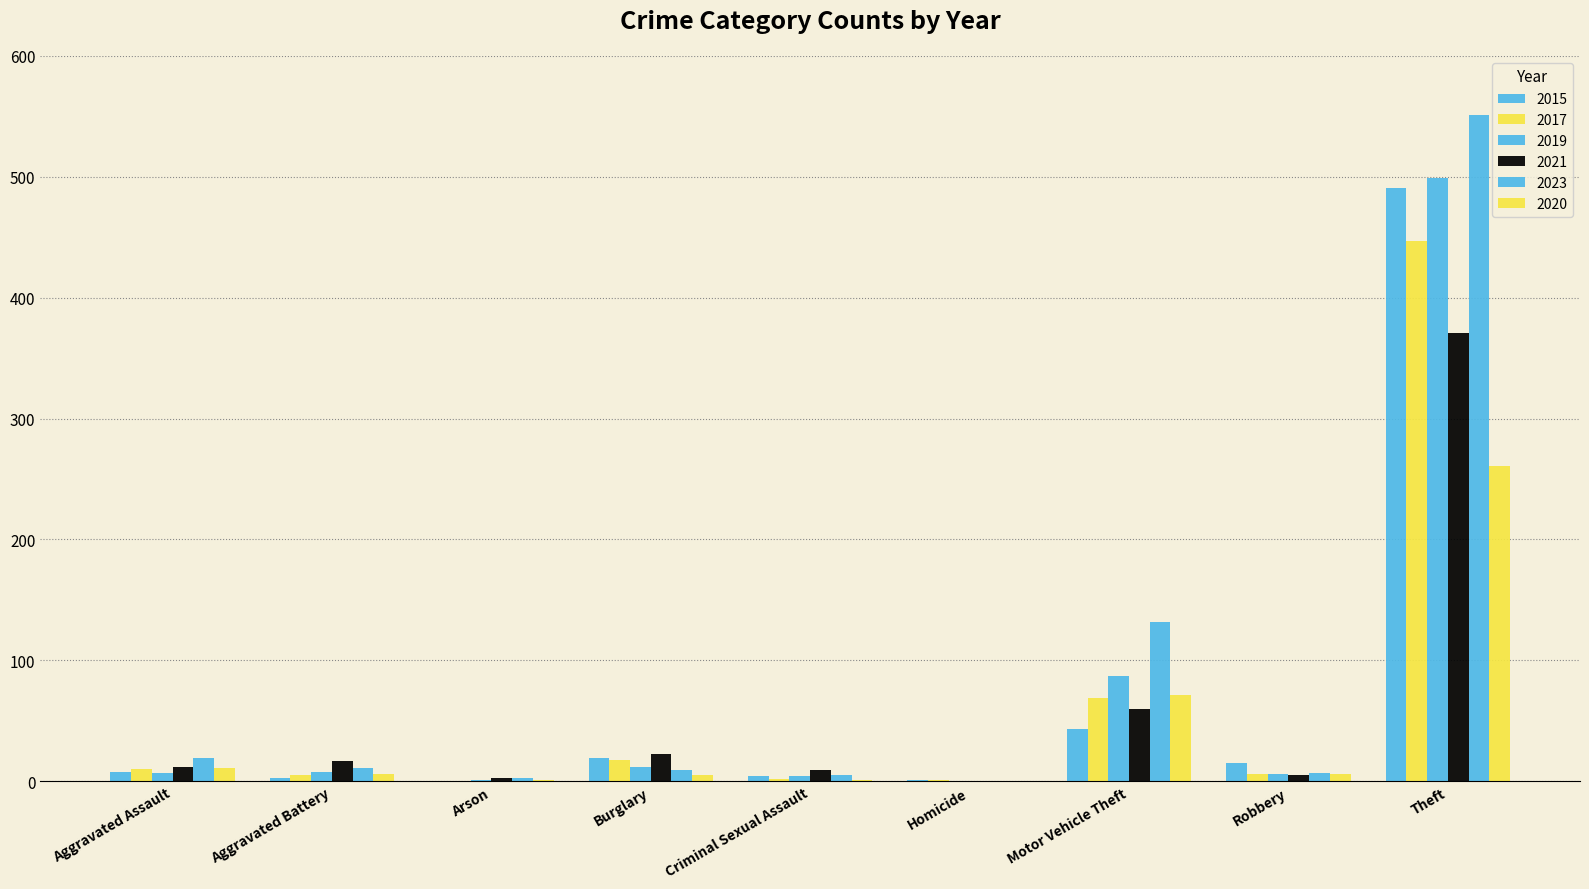

Are the bars grouped side by side (vs. stacked)?

Yes